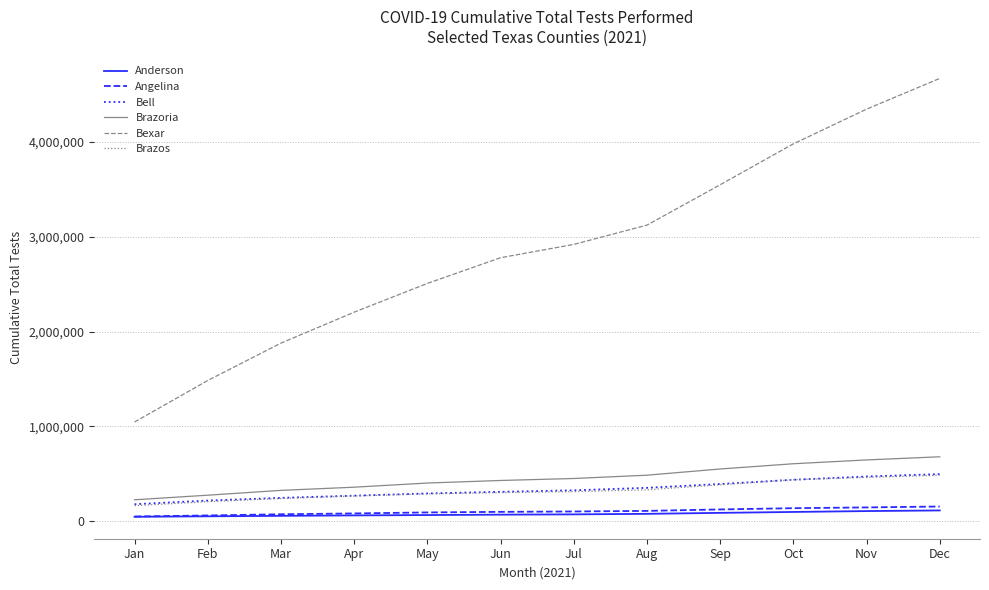

Which series has the largest total across all categories?

Bexar